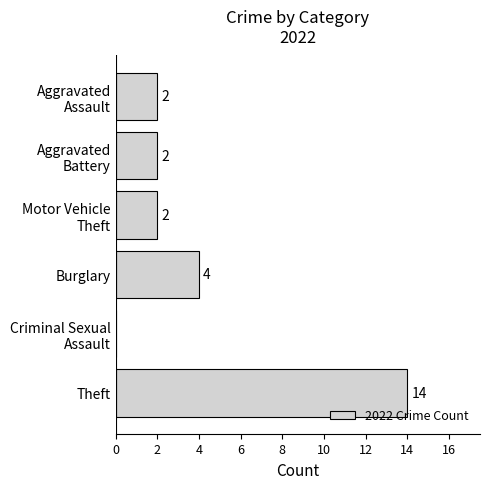

The chart shows a value of 14 at Theft. True or false?

True